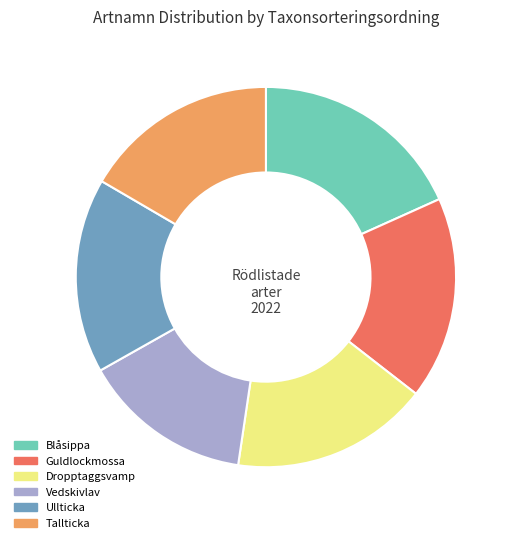

True or false: Vedskivlav accounts for 23% of the total.

False